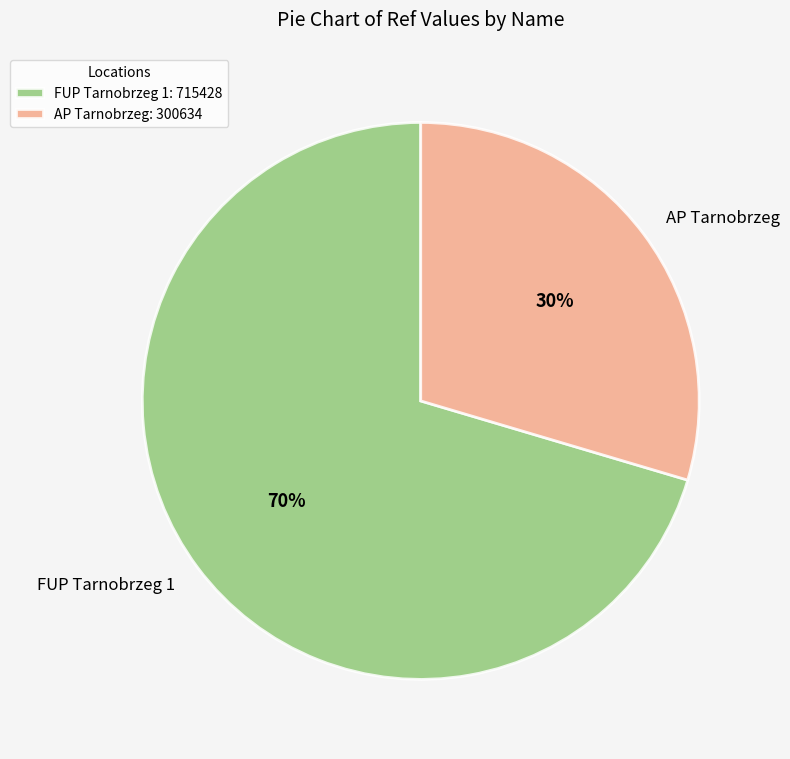

To the nearest percent, what is the combined percentage of FUP Tarnobrzeg 1 and AP Tarnobrzeg?

100%